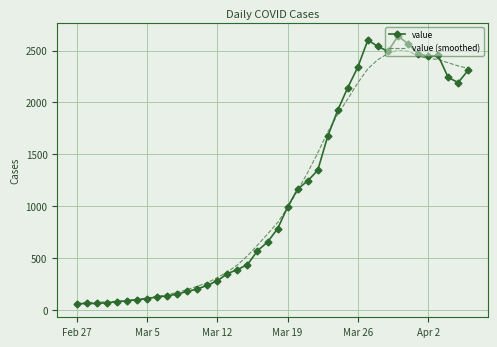

List the series in order of their peak value, highest first.

value, value (smoothed)